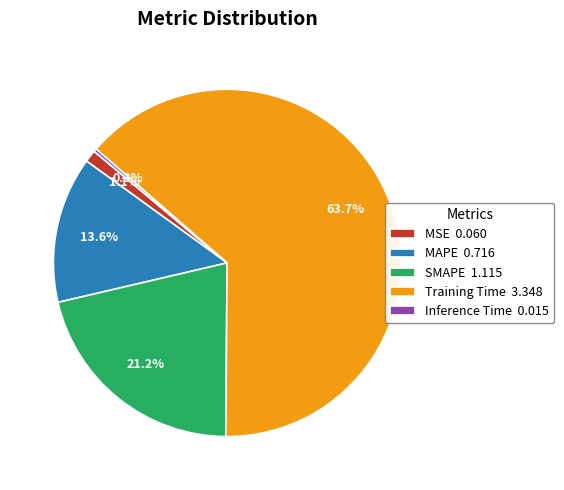

Between SMAPE and MSE, which is larger?

SMAPE